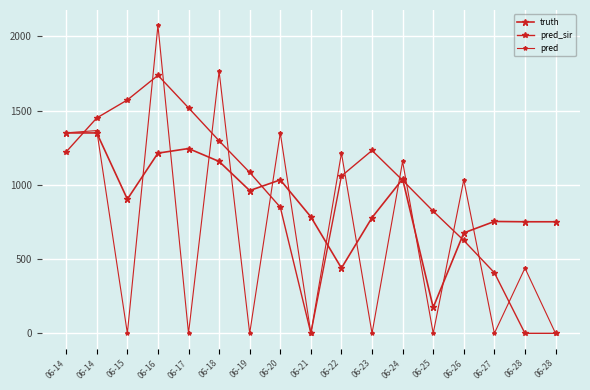

List the series in order of their peak value, highest first.

pred, pred_sir, truth